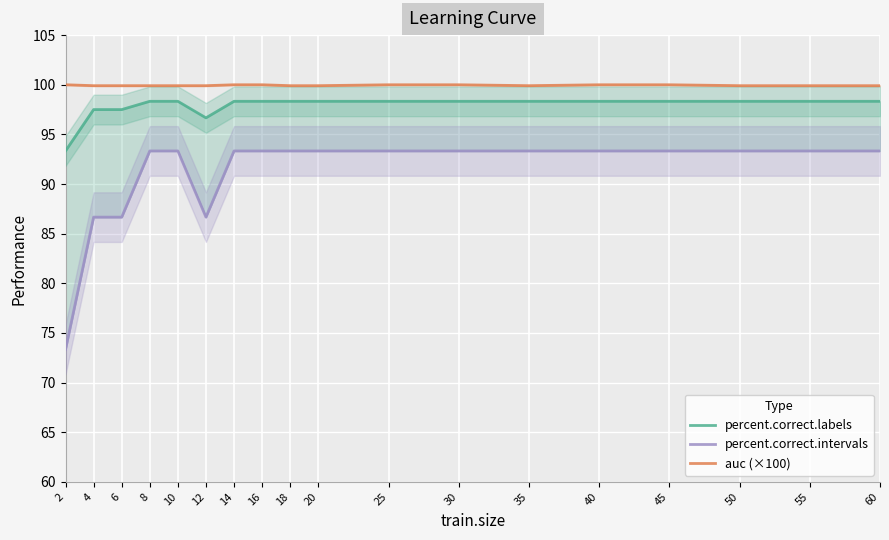

What is the value of the auc (×100) point at the 15th from the left?

100.0